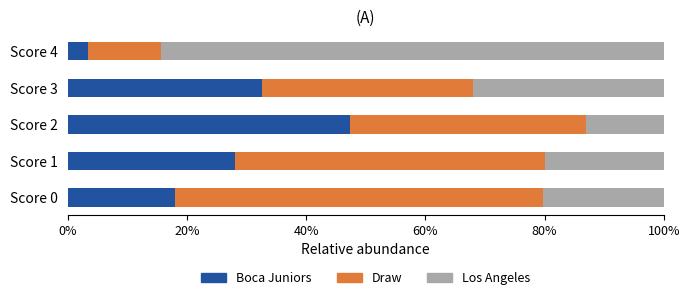

How many data points does each series have?

5